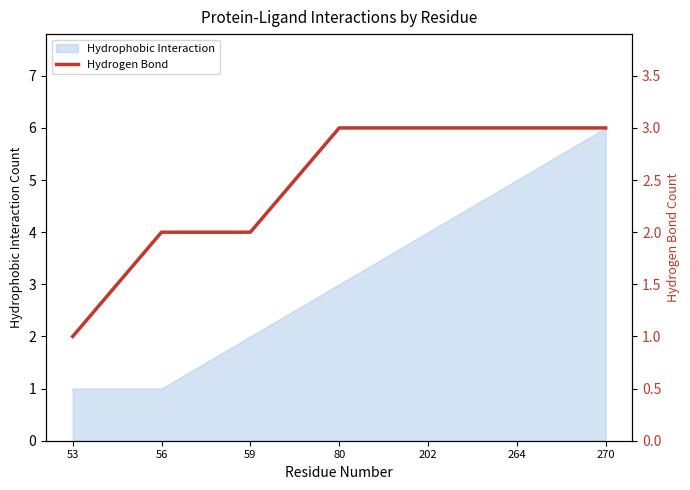

Is it true that Hydrophobic Interaction equals 1 at 59?

False